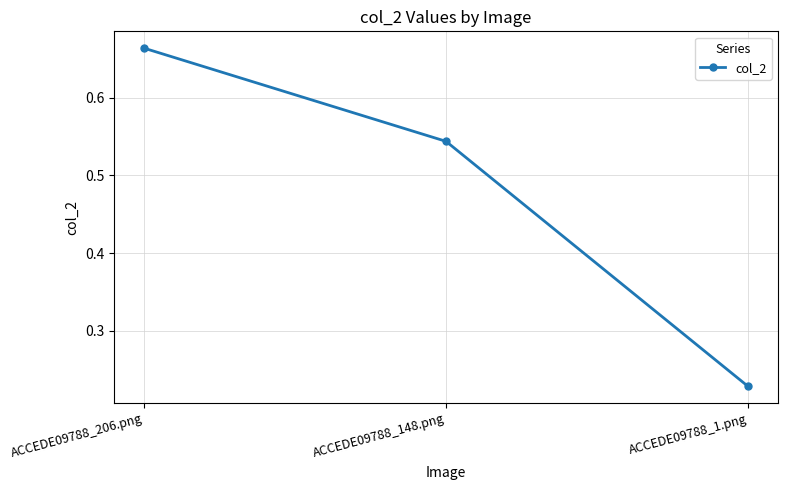

How many categories are shown in the chart?

3